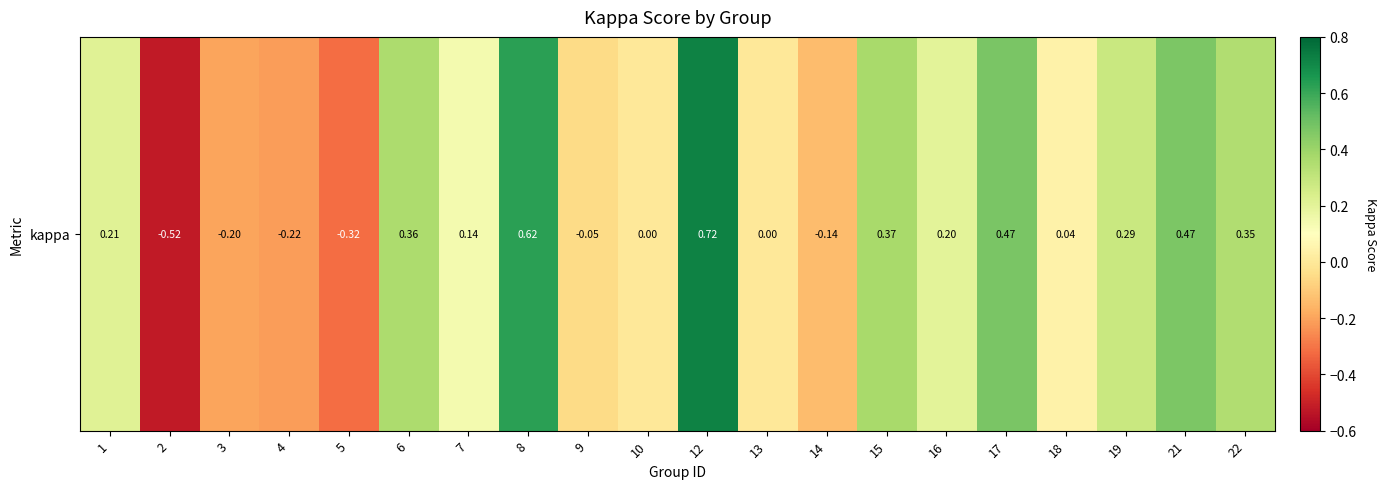

Is it true that the value at 3 is -0.2?

True